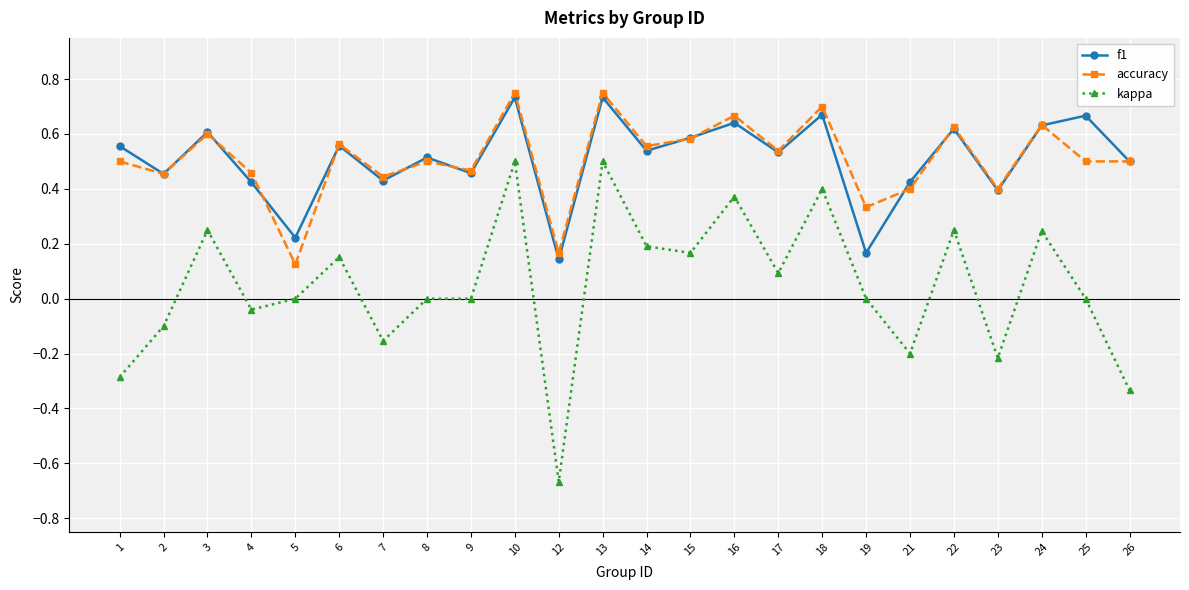

What is the sum of the f1 values at 6 and 10?

1.3